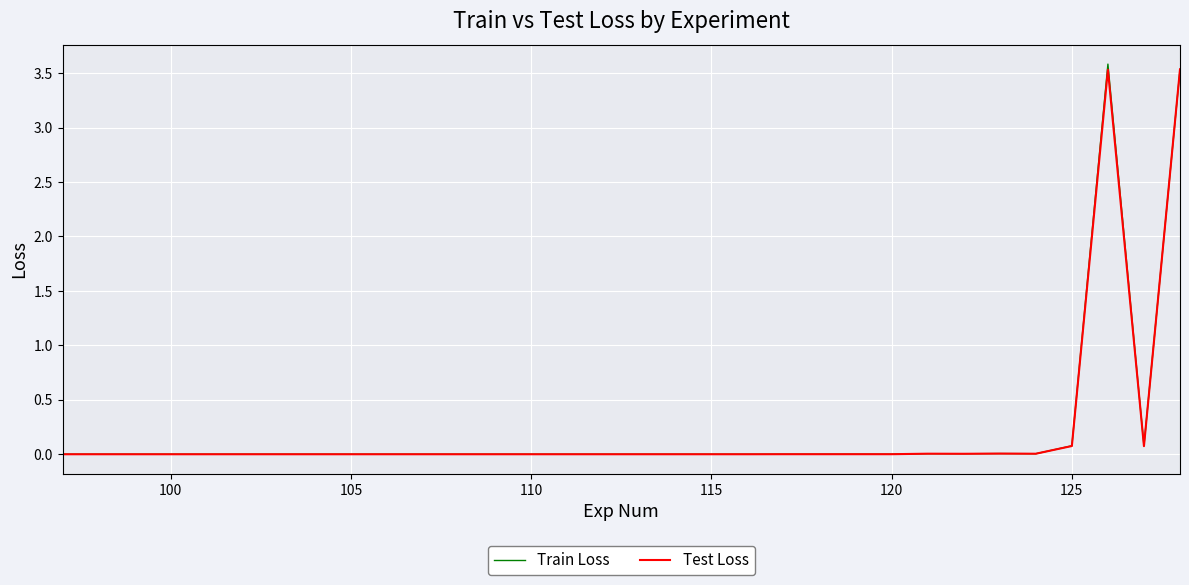

In Test Loss, how many points are lower than both neighbors (excluding endpoints)?

11